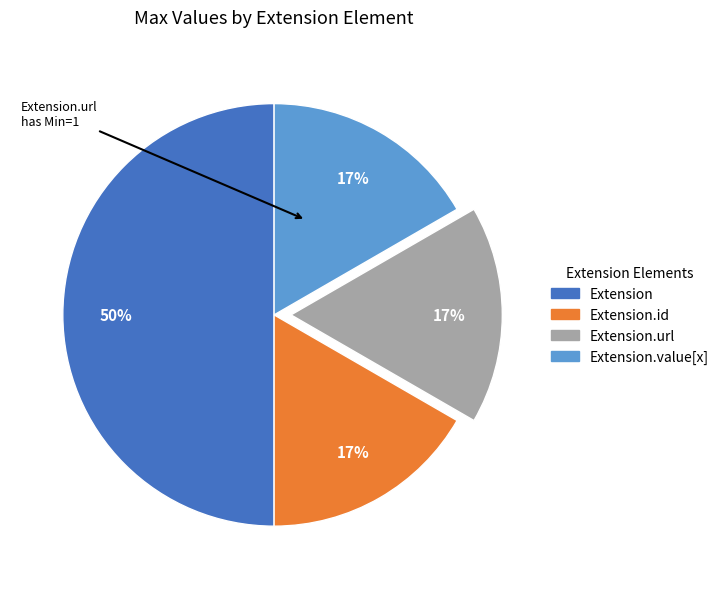

Which category has the biggest portion of the pie?

Extension